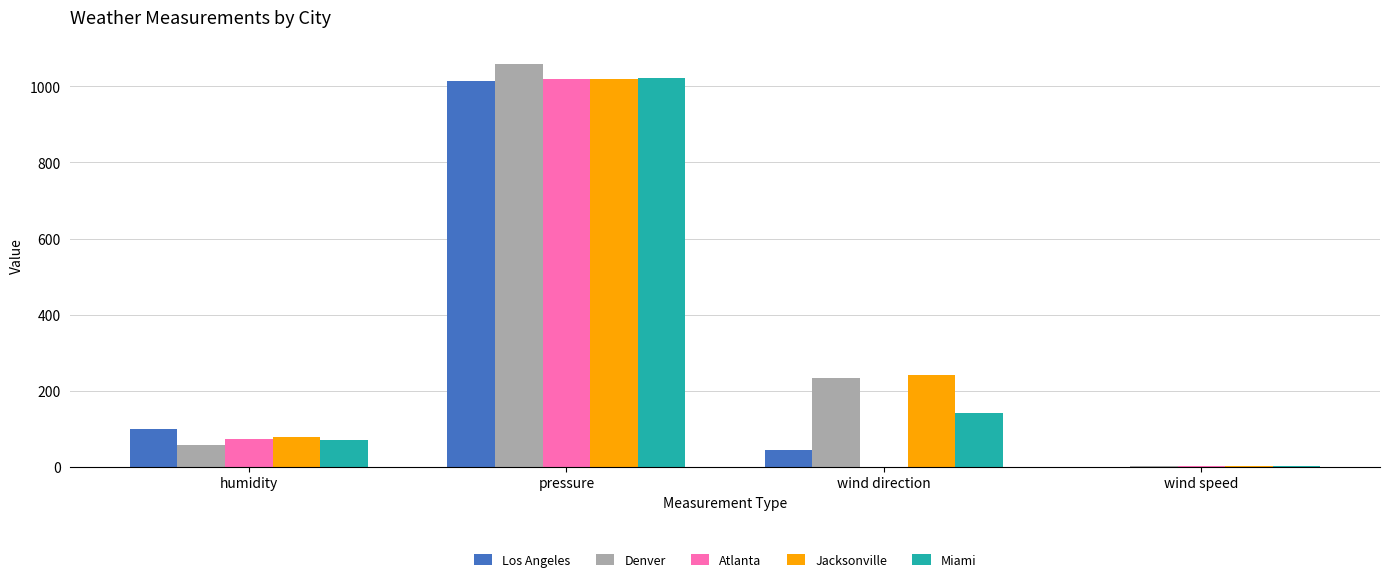

What is the maximum value shown in the chart?

1059